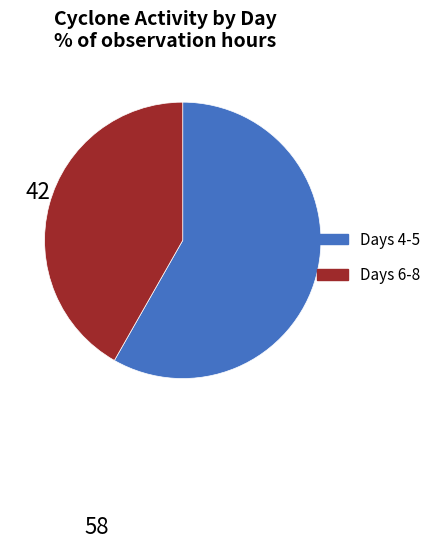

Does any single category account for the majority?

Yes